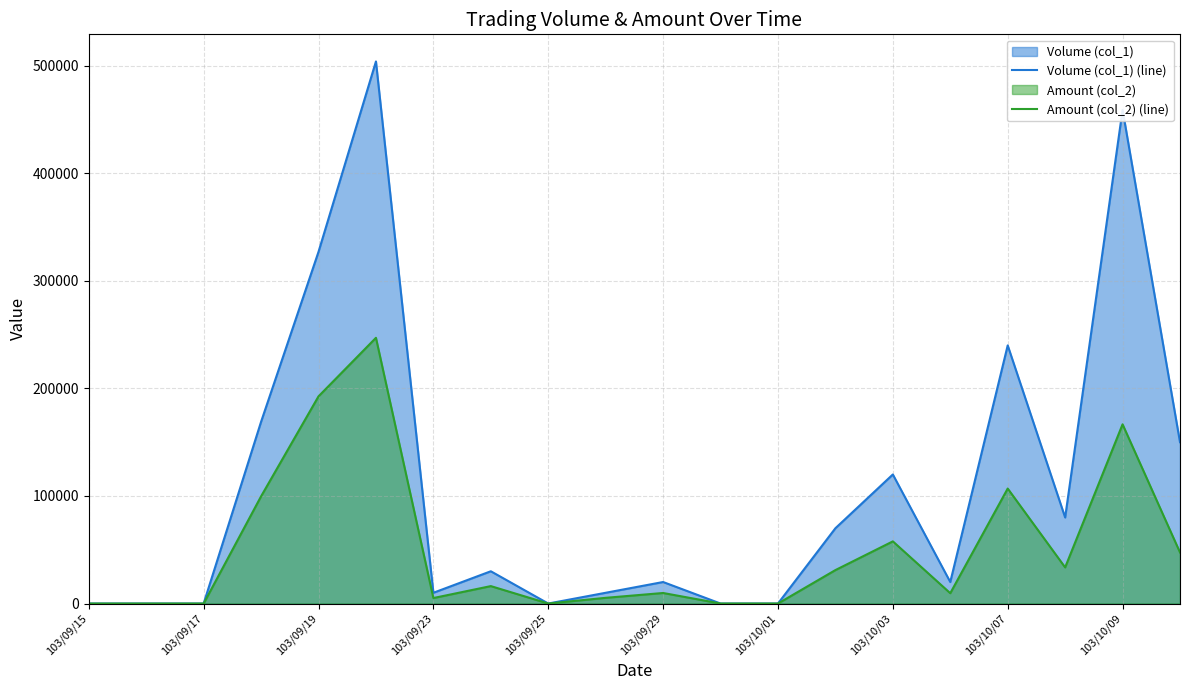

The value of Volume (col_1) (line) at 103/09/15 is 216285. True or false?

False